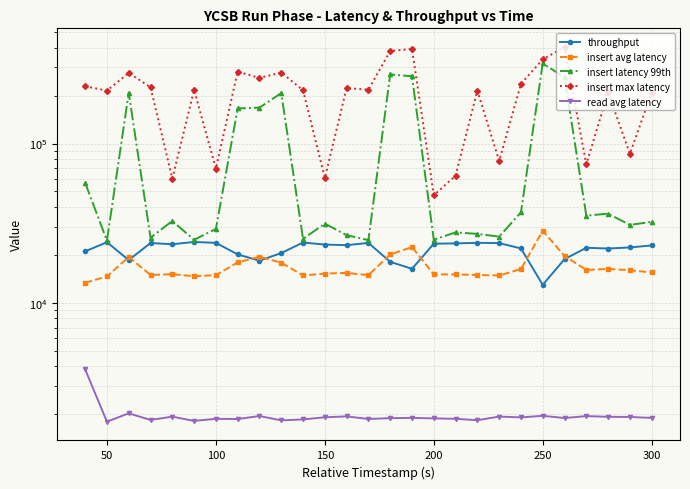

In insert latency 99th, how many points are higher than both neighbors (excluding endpoints)?

8